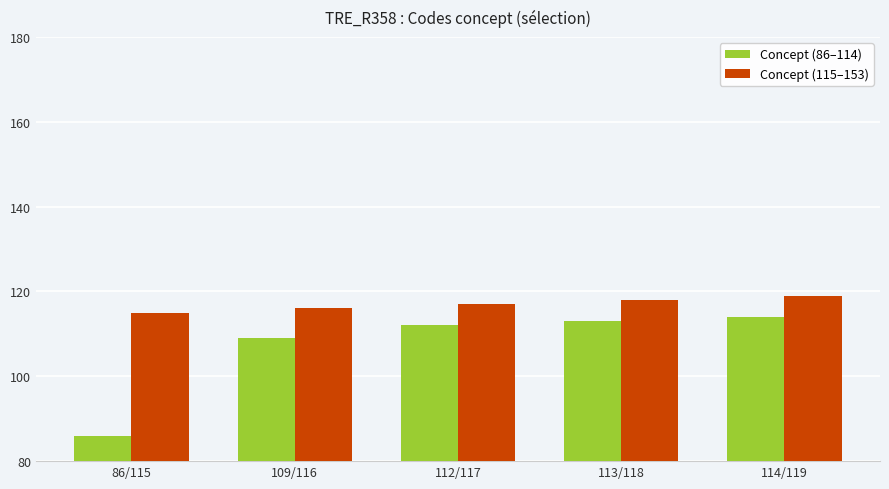

Which category has the lowest value across all series?

86/115